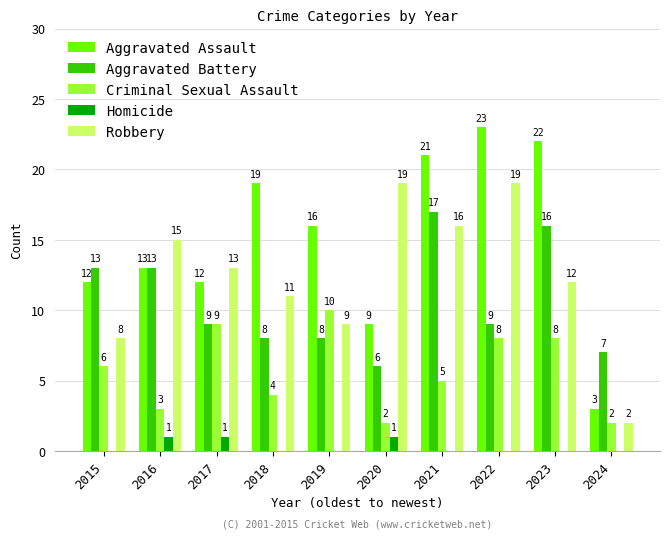

Between 2020 and 2022, which series saw the biggest shift?

Aggravated Assault